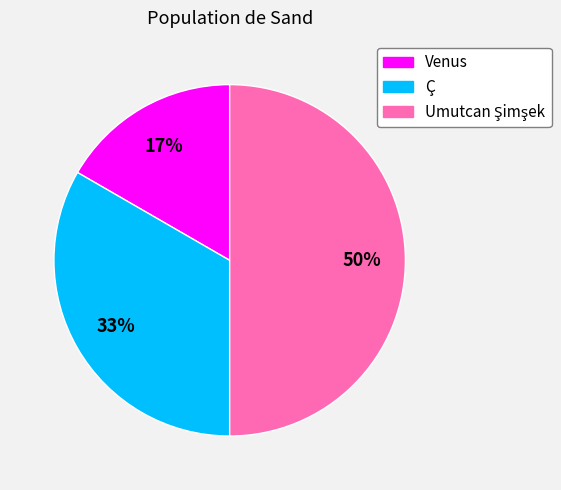

Is it true that Venus is 17% of the pie?

True